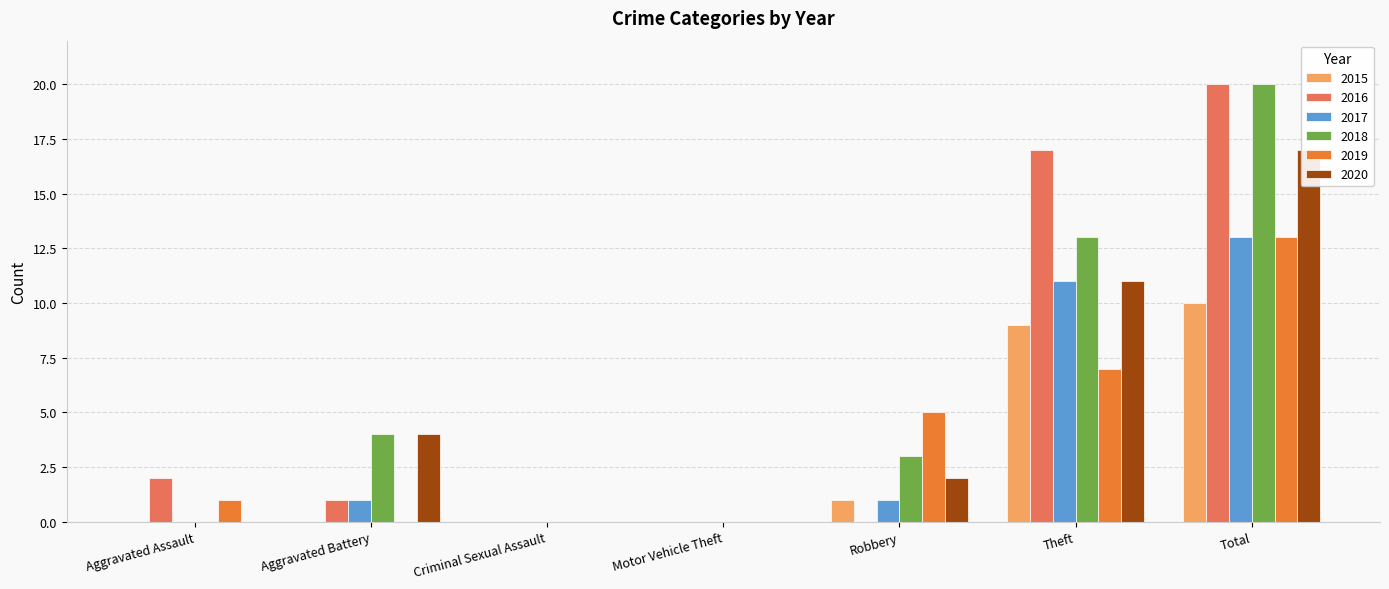

Rank the series by their maximum value, from lowest to highest.

2015, 2017, 2019, 2020, 2016, 2018